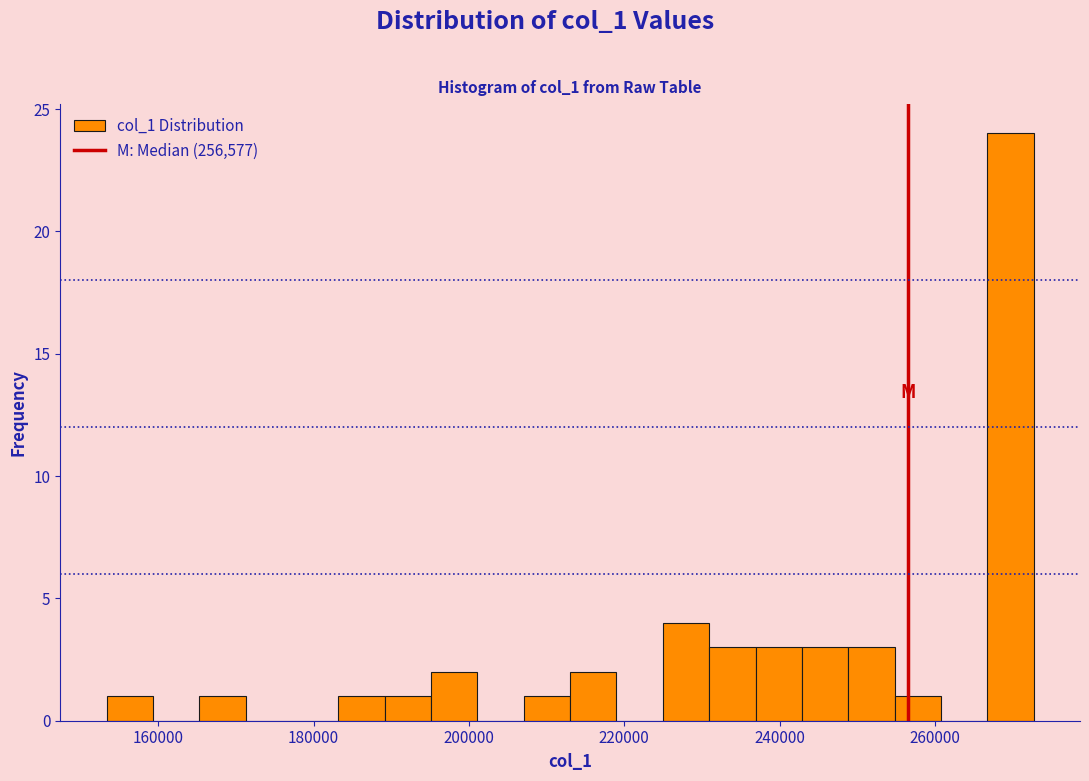

Read against the x-axis, roughly where is the centre of the tallest bar?

270000